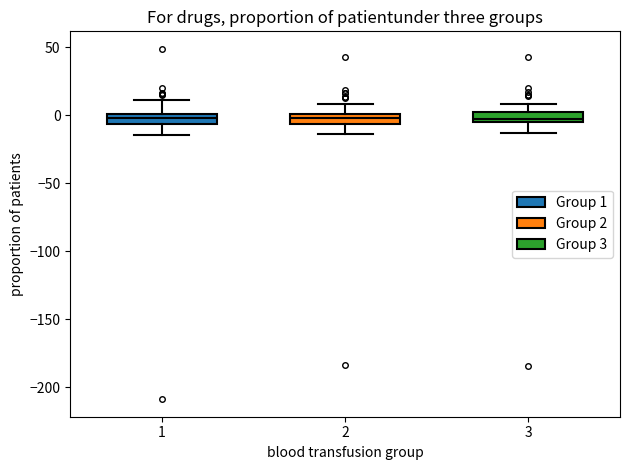

Where is the upper edge of the box at x = 3 on the y-axis? The values are not printed on the chart, so give them approximately, as read against the axis.

5